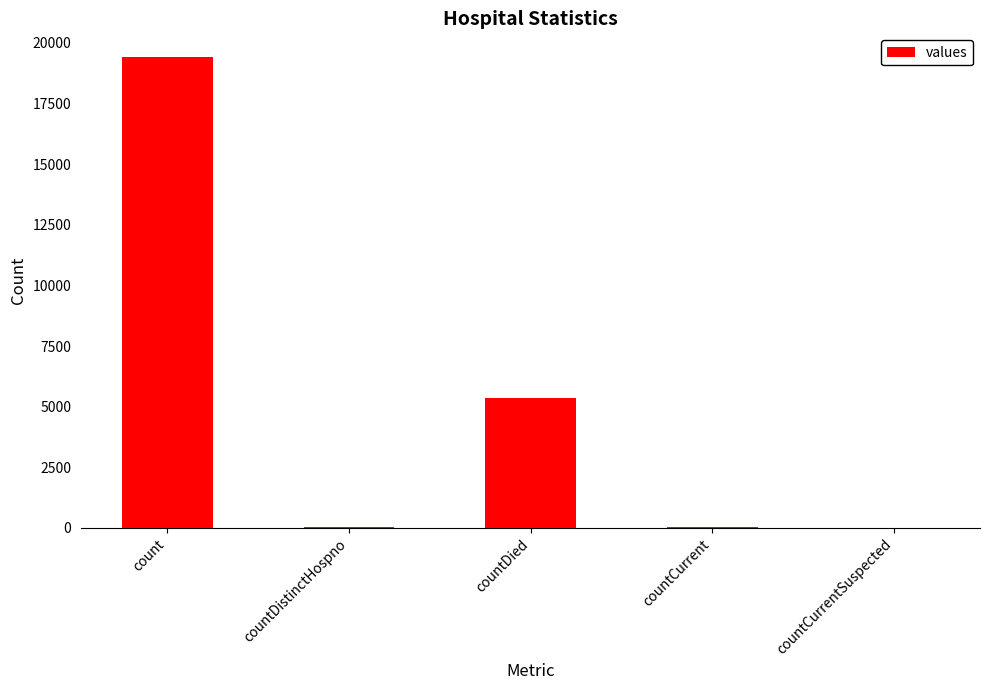

At which label is the value closest to 9710?

countDied